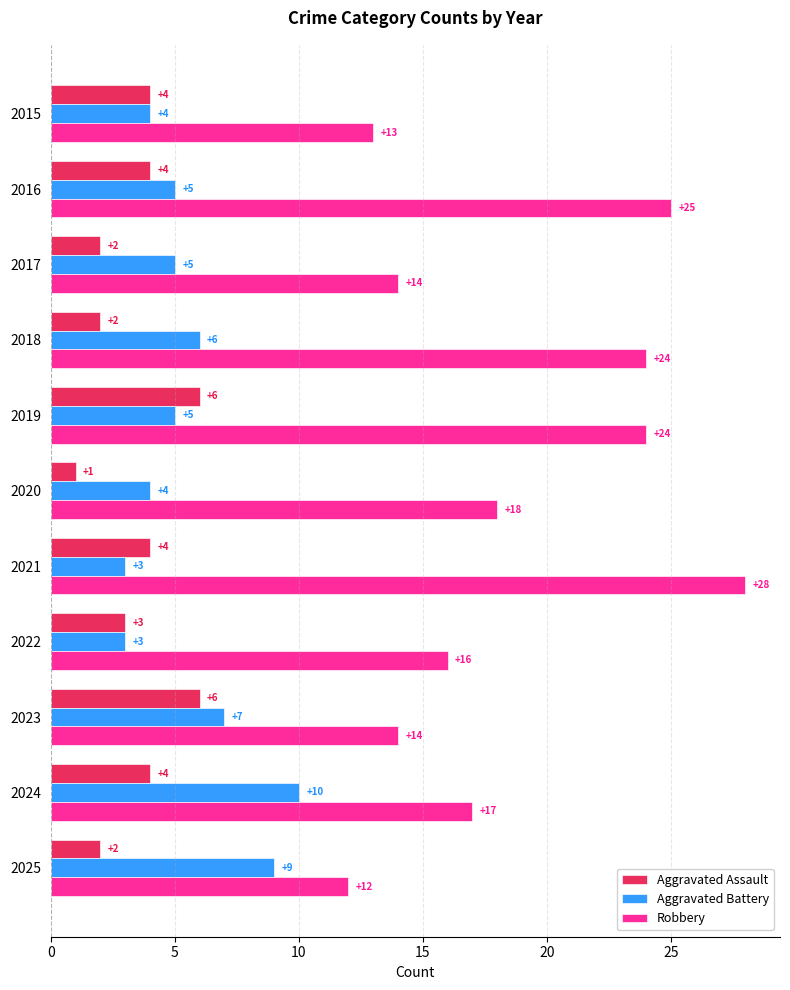

True or false: Aggravated Battery has a value of 1 at 2022.

False